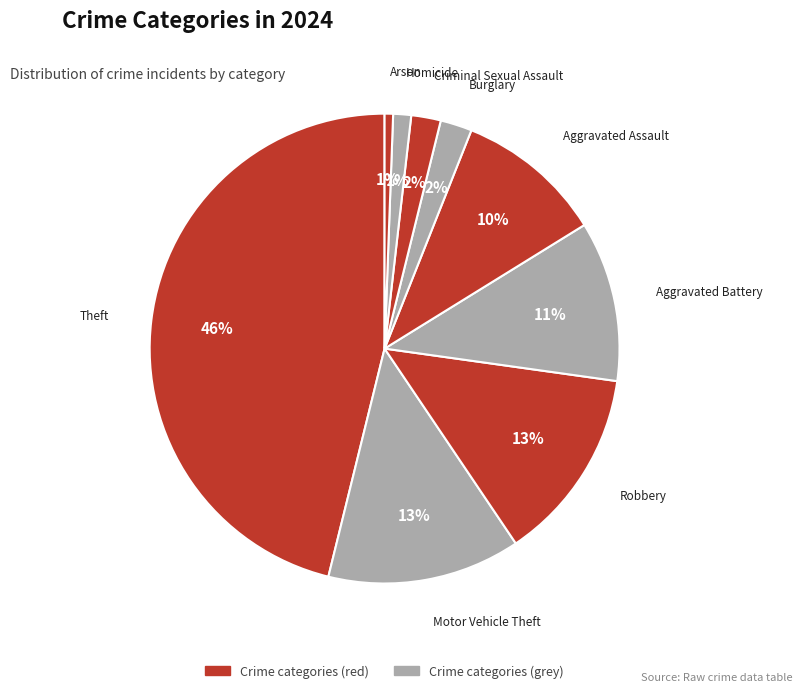

Is there a majority slice in this chart?

No